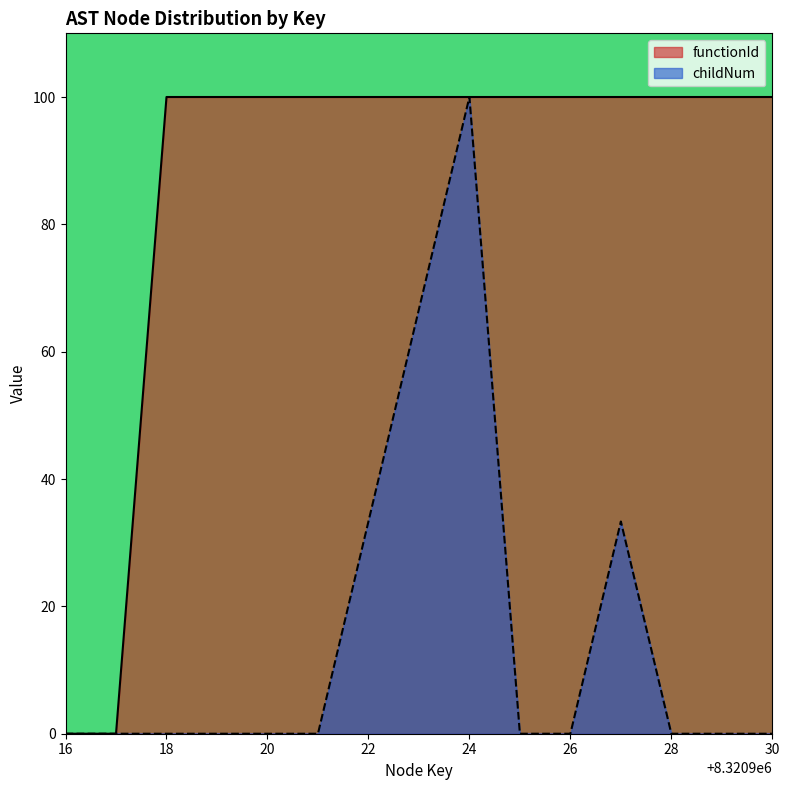

List the series in order of their overall mean, highest first.

functionId, childNum